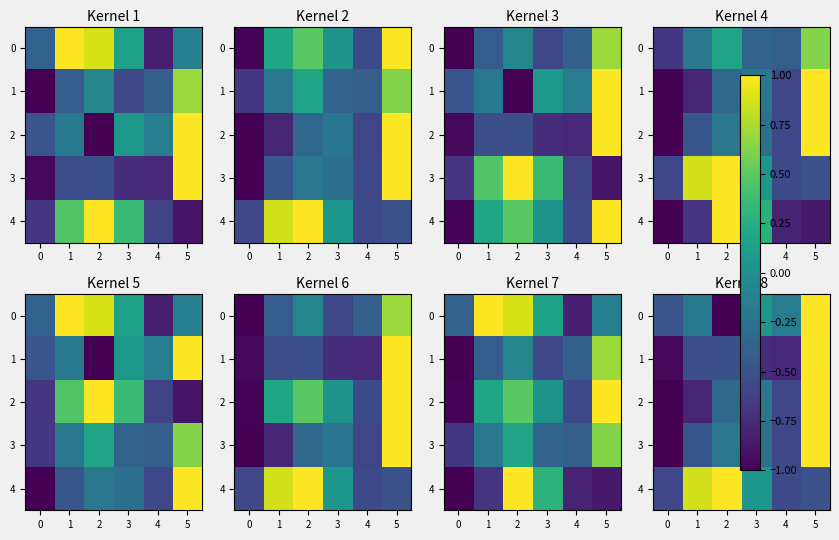

What is the average value of the 0 series?

-0.1